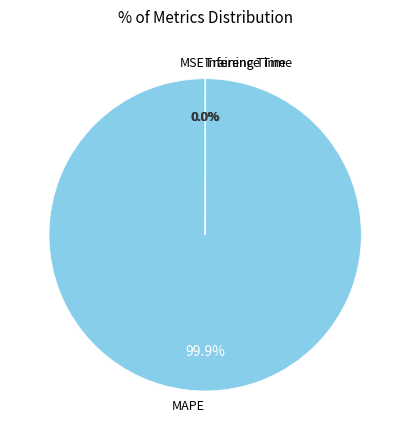

Does MAPE account for over 50% of the chart?

Yes